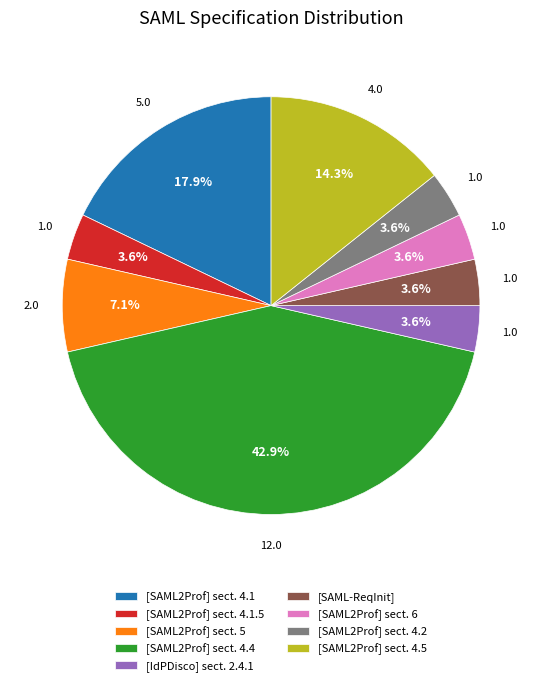

To the nearest percent, what percentage of the pie is [SAML2Prof] sect. 4.5?

14%